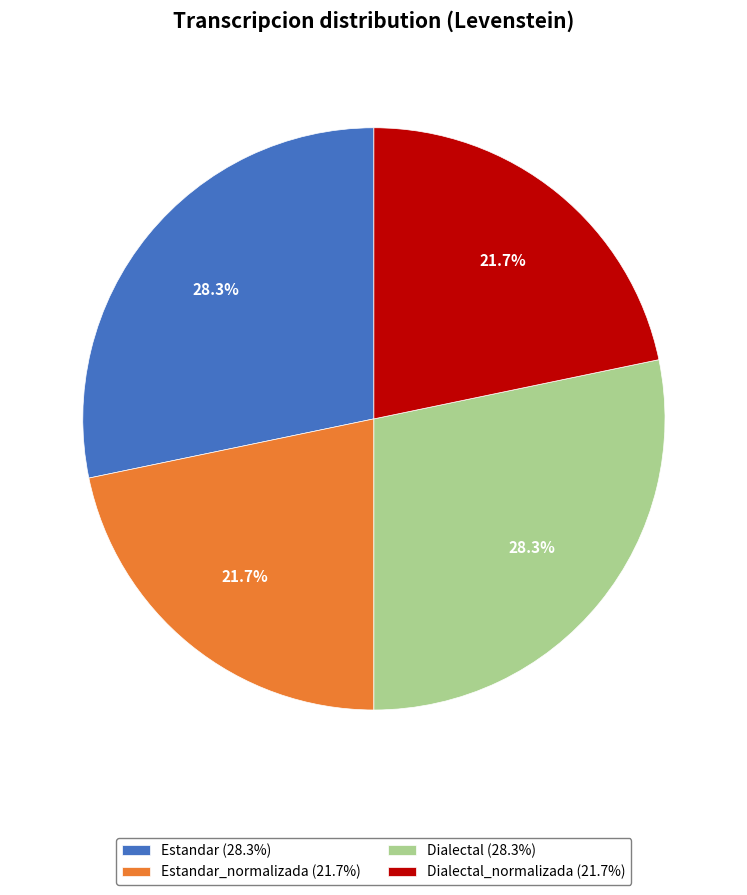

Combined, what portion of the pie is Dialectal (28.3%) and Dialectal_normalizada (21.7%)?

50.0%